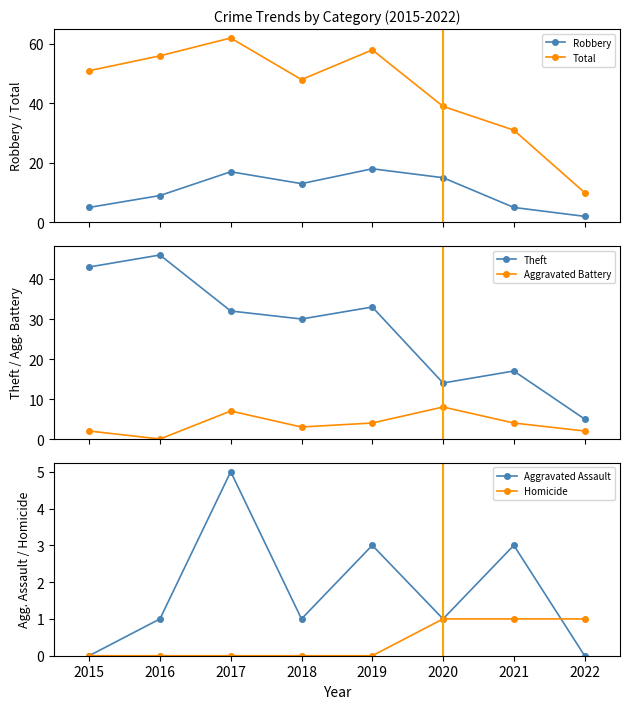

In Aggravated Assault, how many points are higher than both neighbors (excluding endpoints)?

3